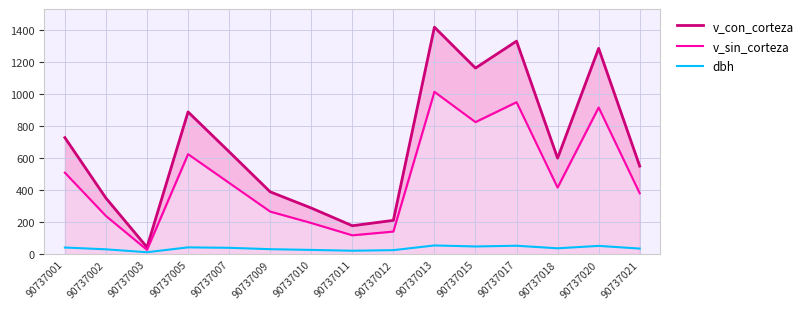

True or false: dbh and v_sin_corteza cross at least once.

False